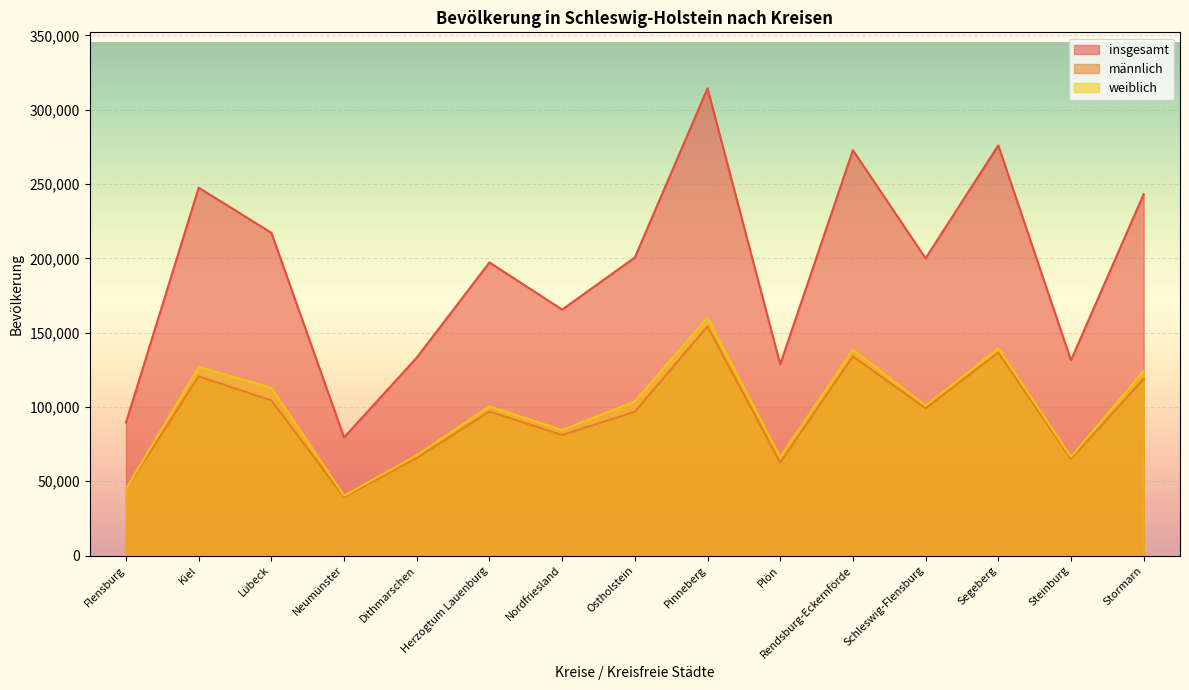

True or false: männlich has a value of 50201 at Pinneberg.

False